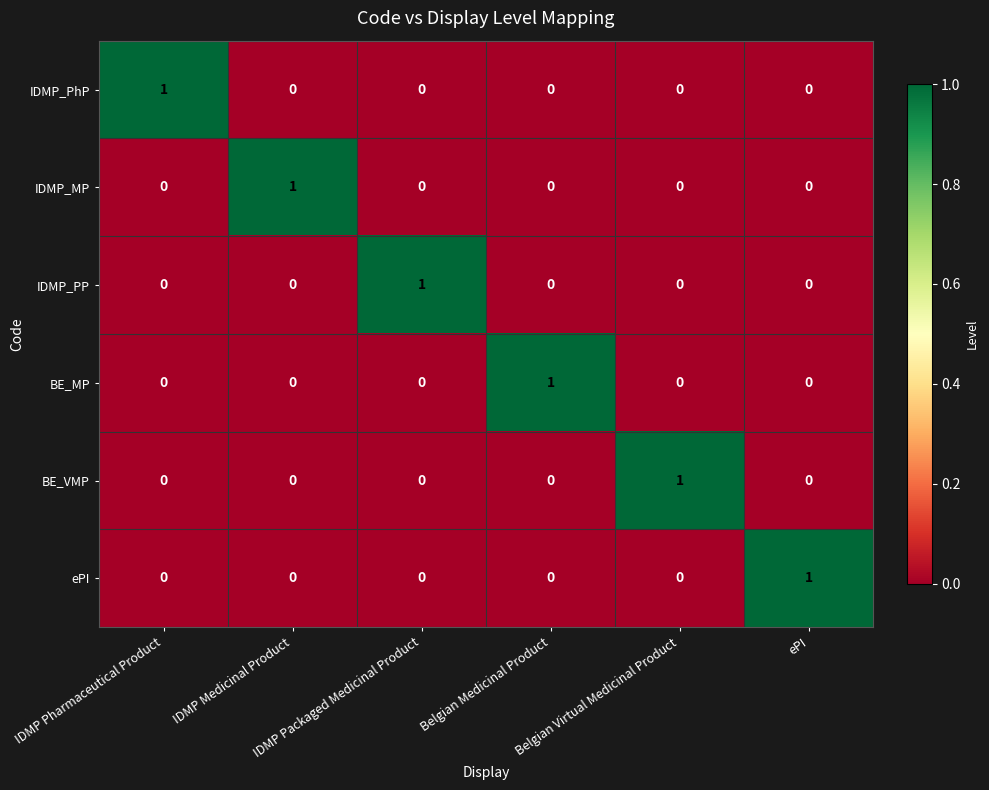

At how many categories does at least one series exceed 0?

6